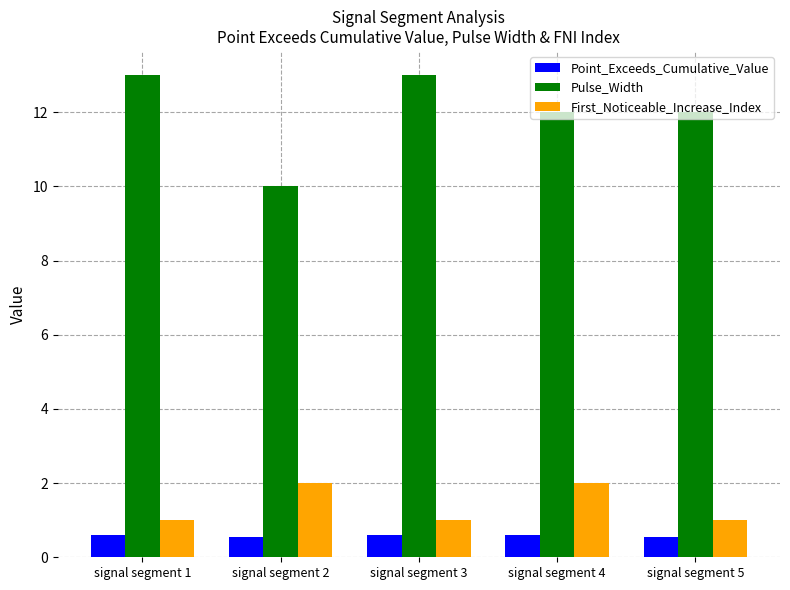

What is the difference between the highest and lowest values at signal segment 3?

12.4